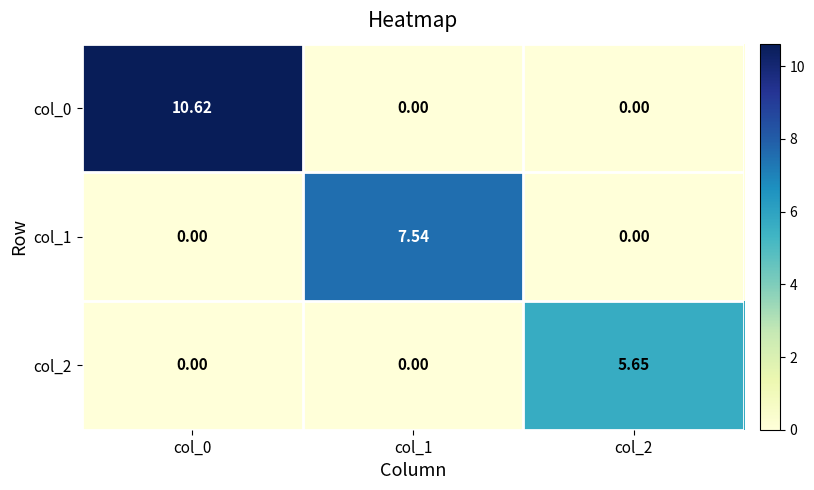

Reading left to right, transcribe all the data shown in this chart.

col_0: col_0=10.6	col_1=0.0	col_2=0.0
col_1: col_0=0.0	col_1=7.5	col_2=0.0
col_2: col_0=0.0	col_1=0.0	col_2=5.7